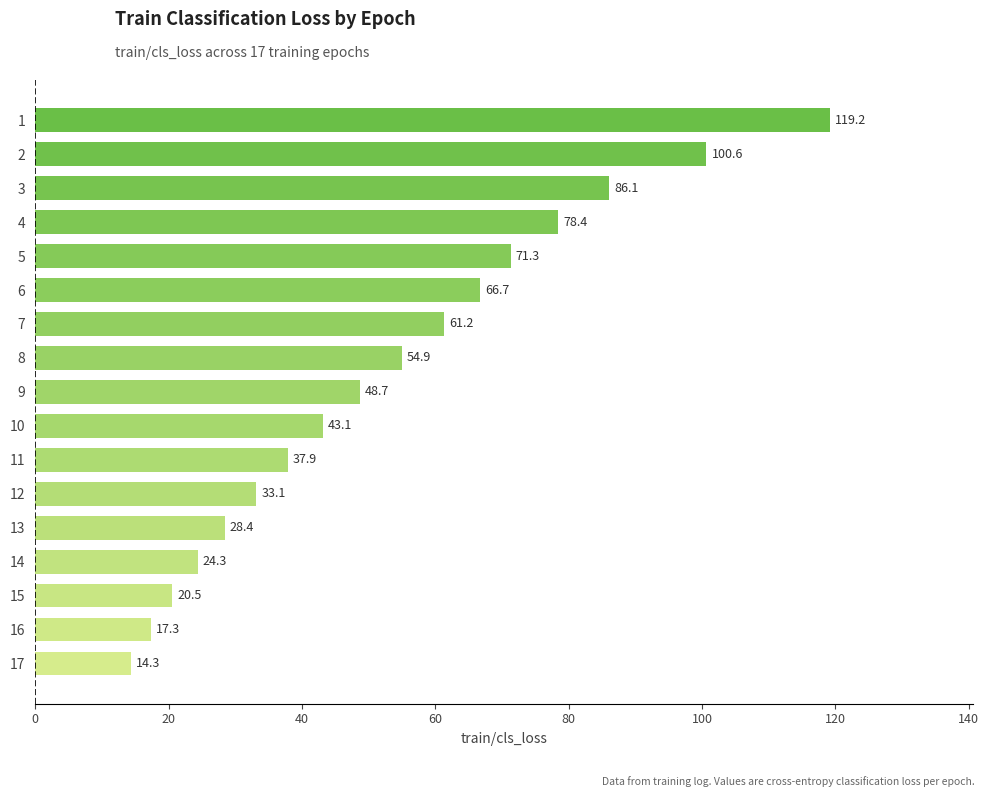

Reading top to bottom, extract all data points from this chart.

1=119.2	2=100.6	3=86.1	4=78.4	5=71.3	6=66.7	7=61.2	8=54.9	9=48.7	10=43.1	11=37.9	12=33.1	13=28.4	14=24.3	15=20.5	16=17.3	17=14.3